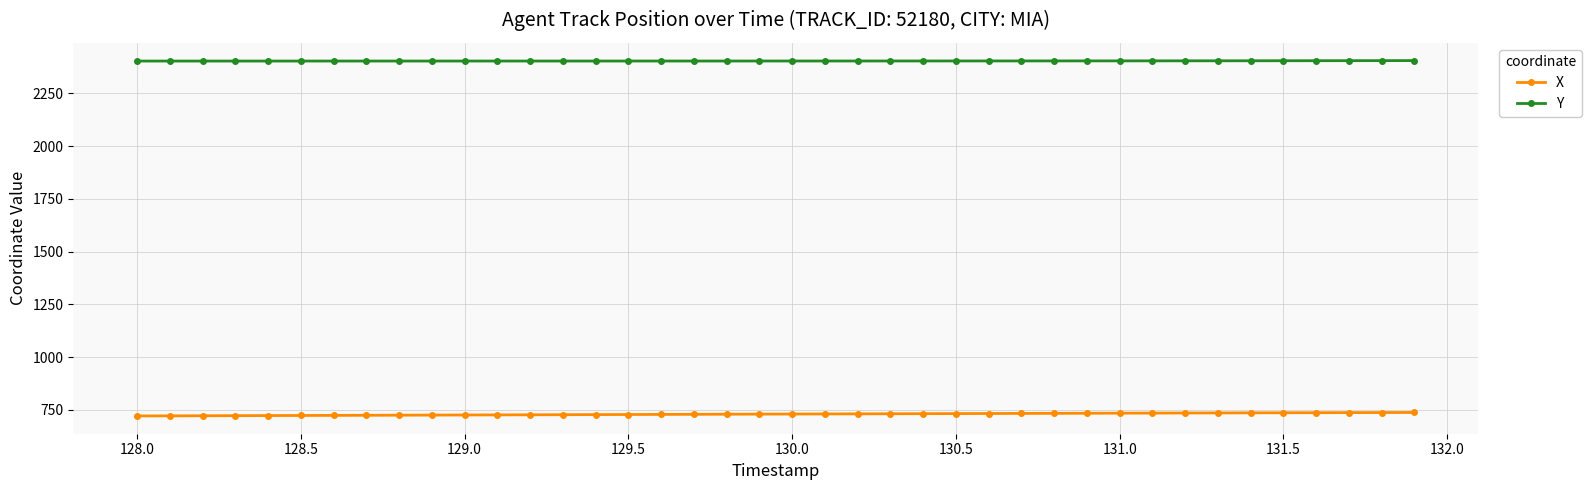

What is the minimum value shown in the chart?

721.4